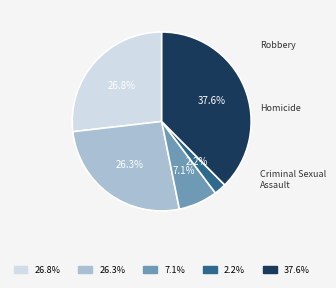

The Homicide slice represents 2% of the pie. True or false?

True